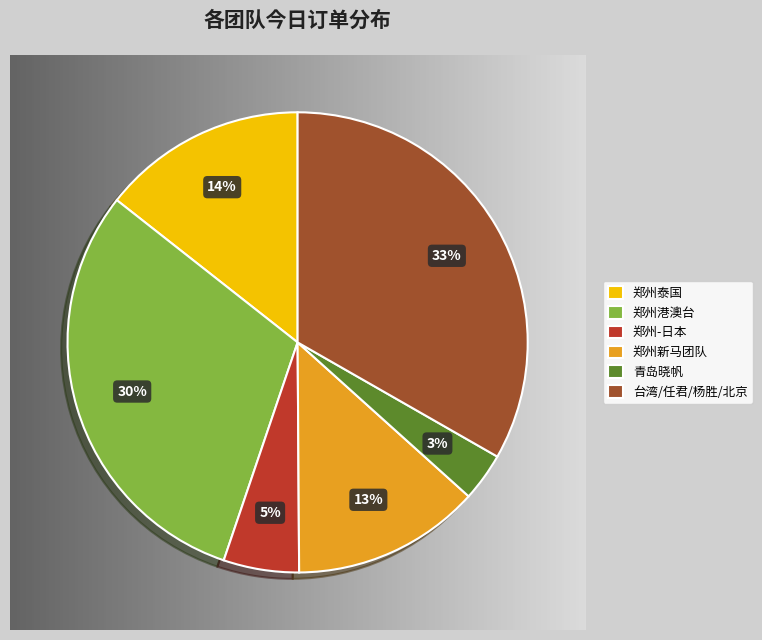

How many segments does this pie chart have?

6